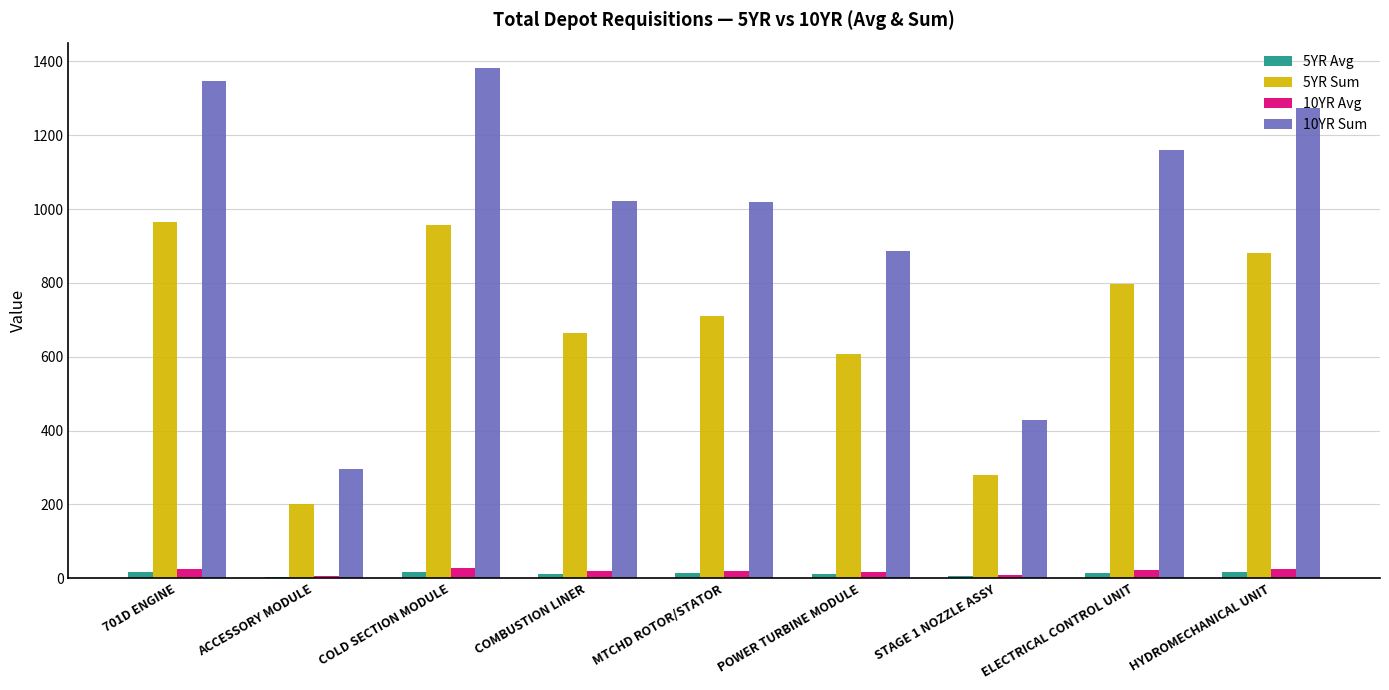

What is the maximum value shown in the chart?

1381.8